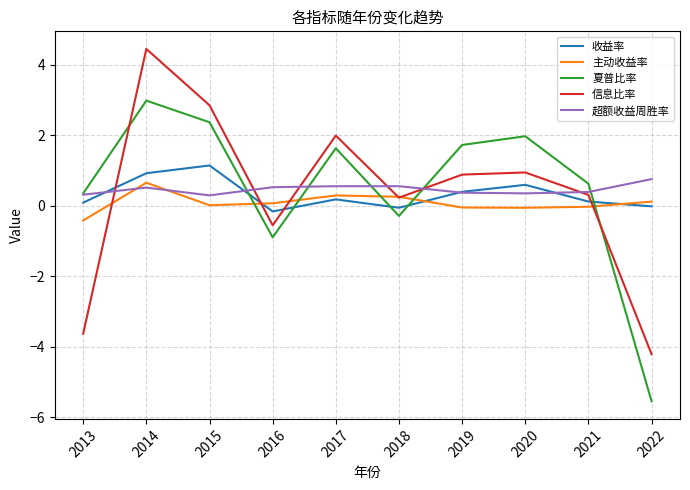

List the series in order of their peak value, highest first.

信息比率, 夏普比率, 收益率, 超额收益周胜率, 主动收益率